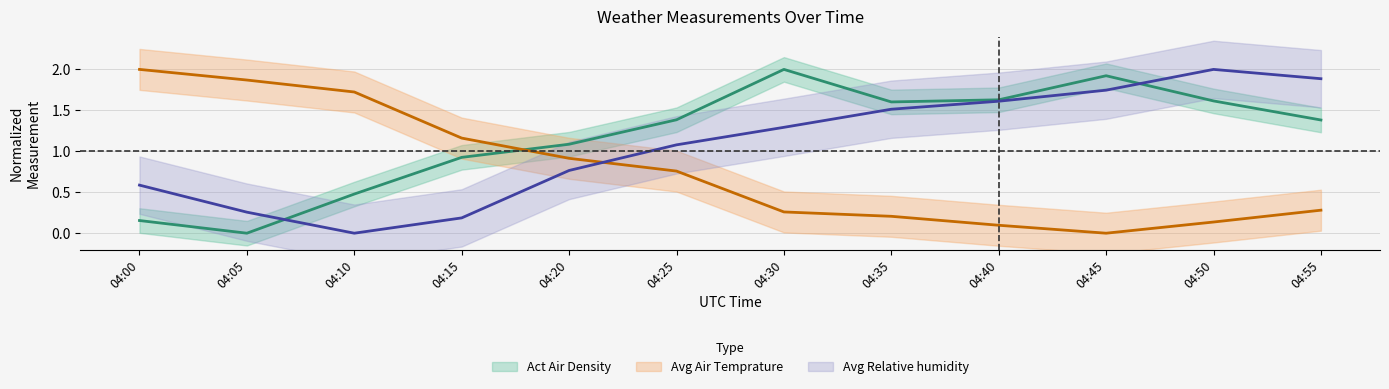

At which category does Act Air Density reach its first local peak?

04:30